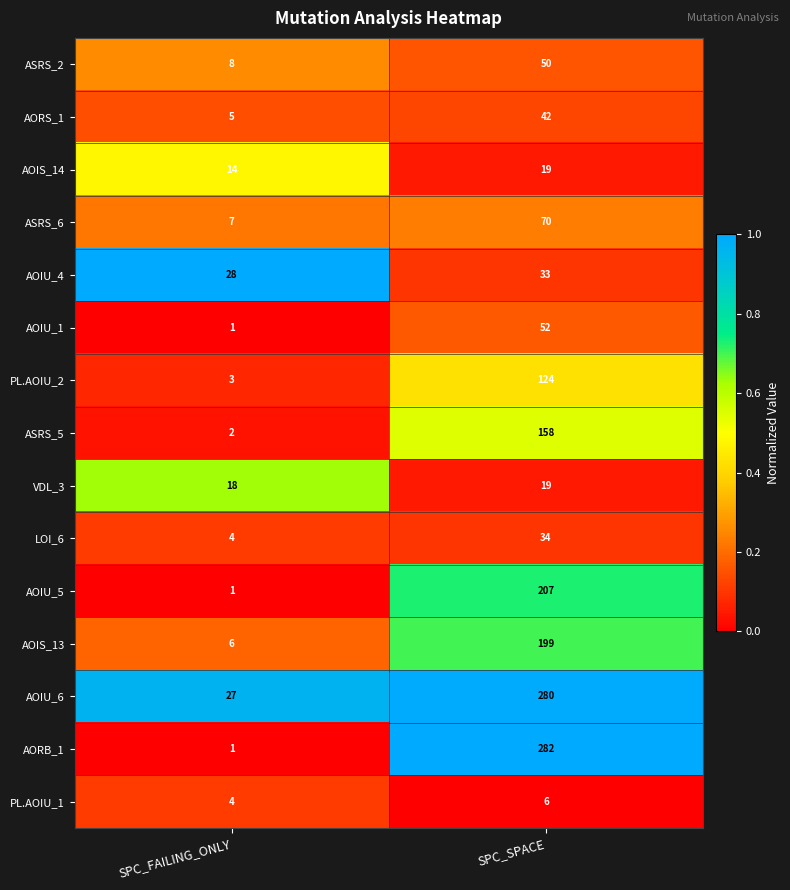

True or false: AORB_1 has a value of 1 at SPC_FAILING_ONLY.

True